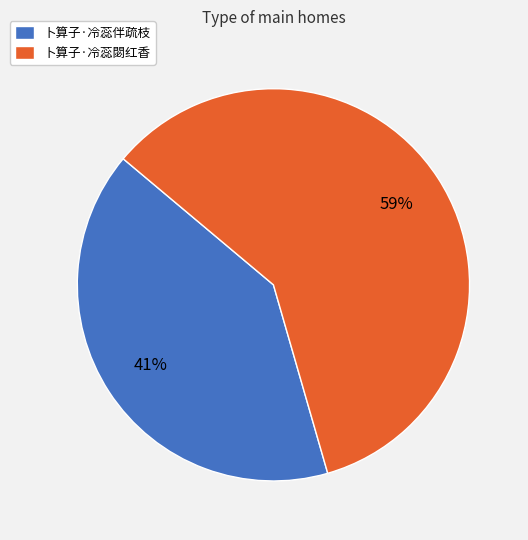

Which category accounts for the majority?

卜算子·冷蕊閟红香